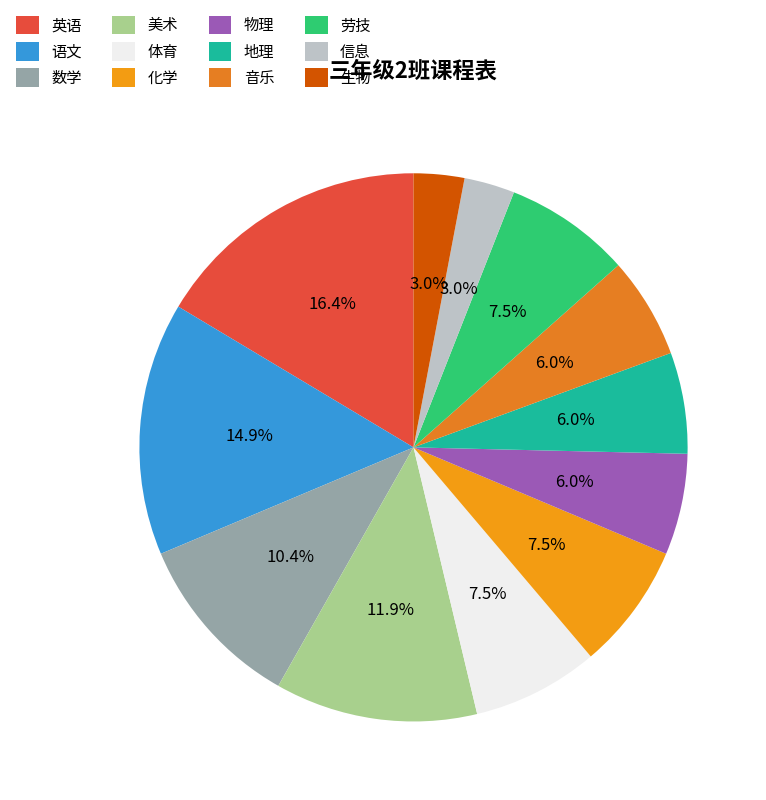

What percentage is NOT represented by 生物?

97.0%